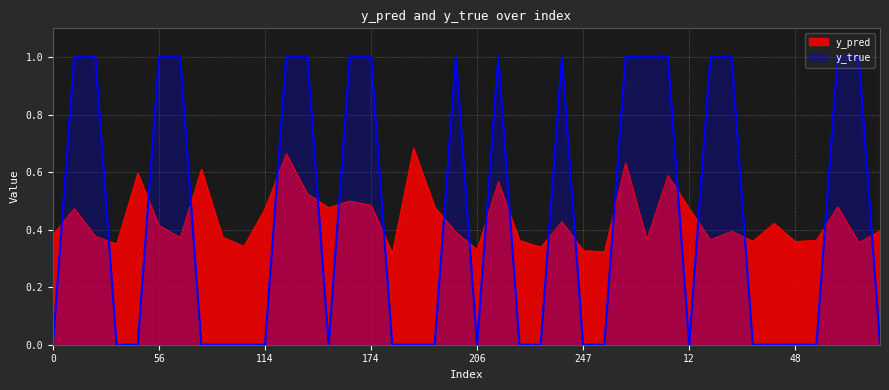

What value does the y_pred series have at 201?

0.4